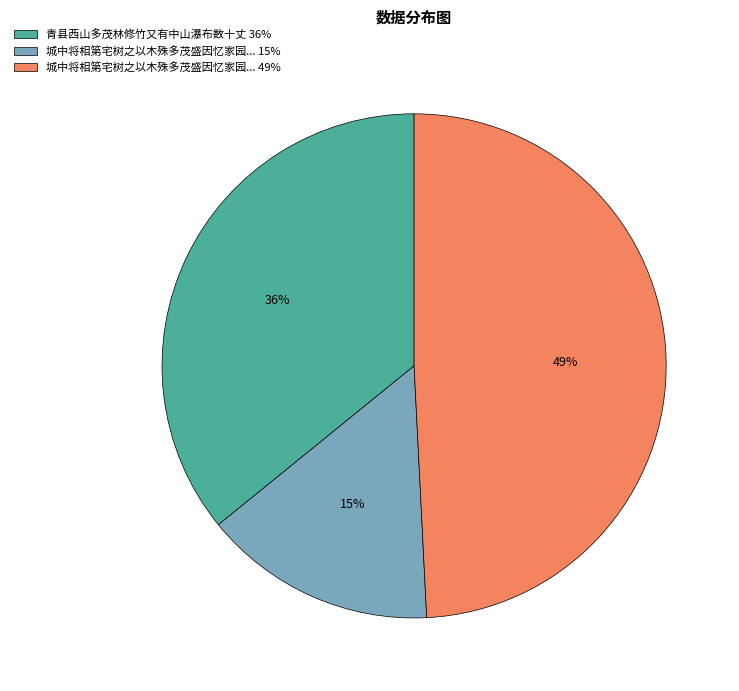

Combined, do 城中将相第宅树之以木殊多茂盛因忆家园... 49% and 青县西山多茂林修竹又有中山瀑布数十丈 36% account for over 50%?

Yes